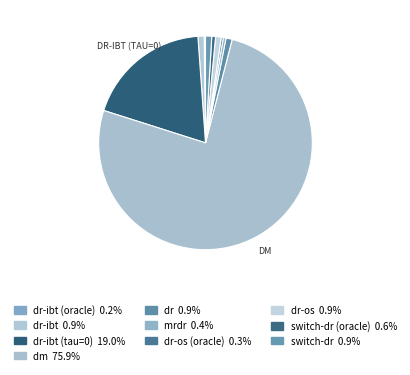

Count the number of slices in the pie.

10